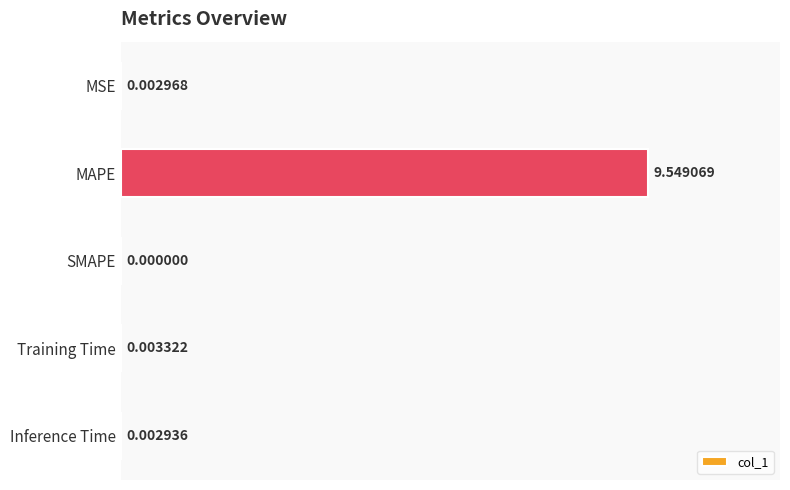

At which label is the value closest to 4?

Training Time